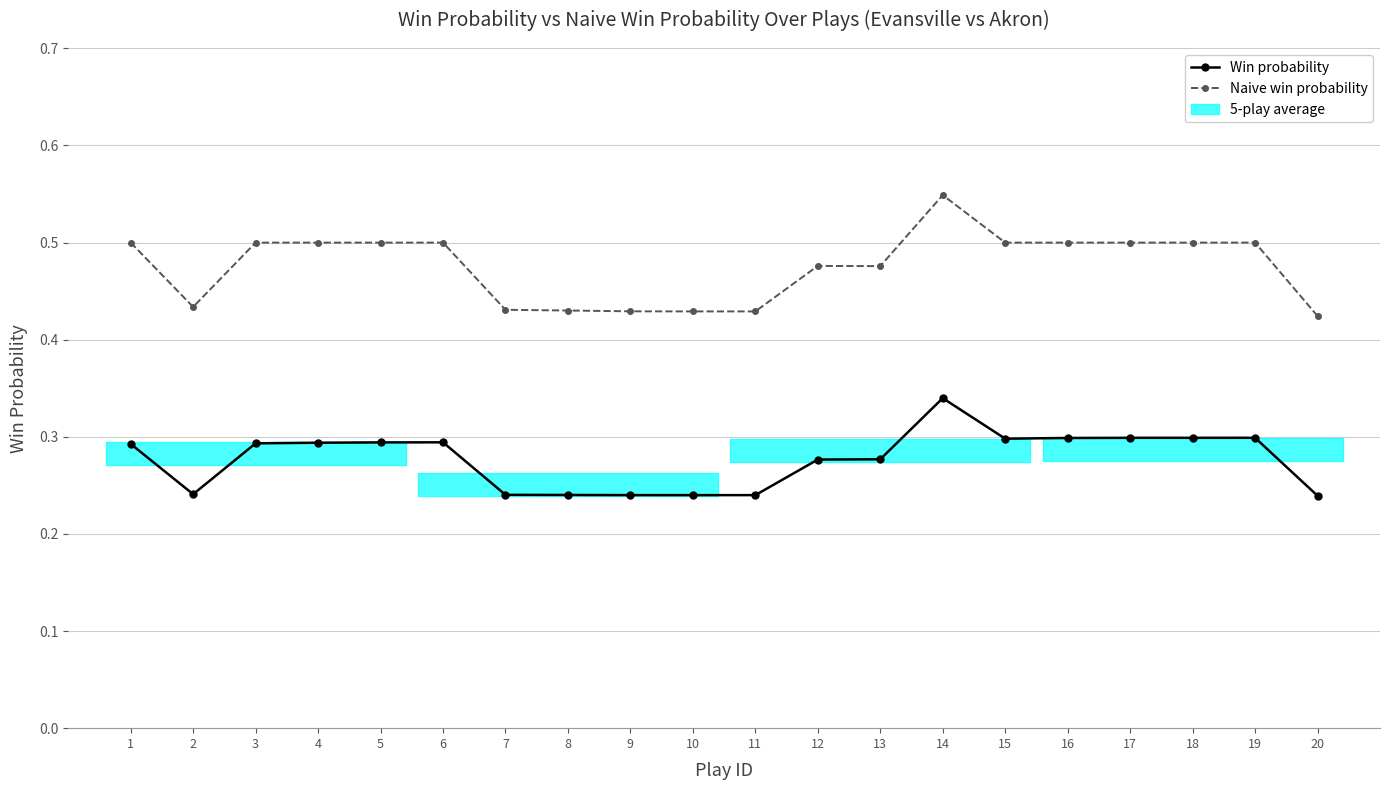

Rank the series by their maximum value, from highest to lowest.

Naive win probability, Win probability